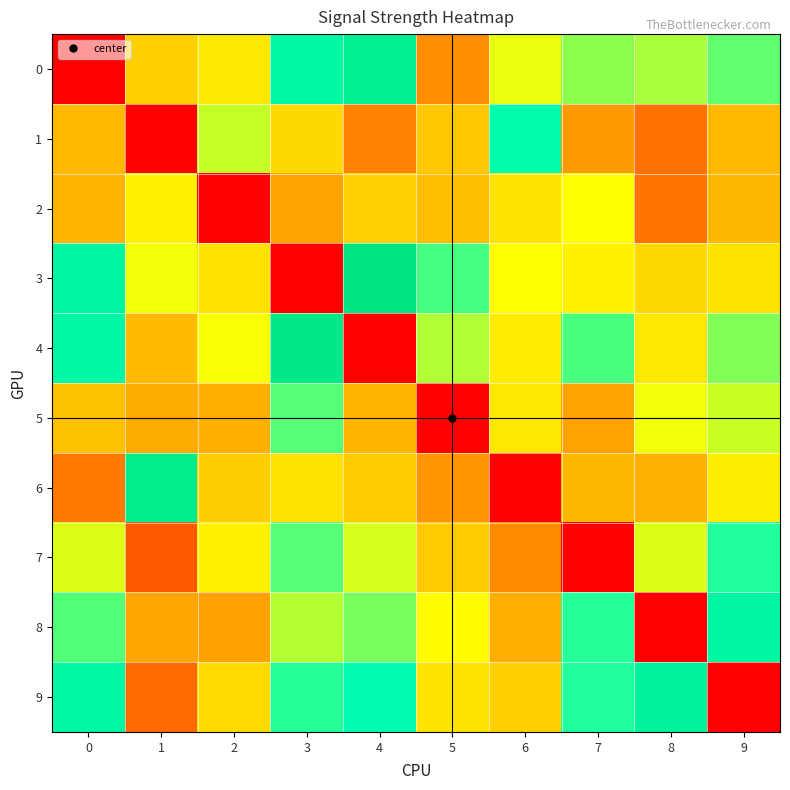

Between 7 and 8, which series saw the biggest shift?

8